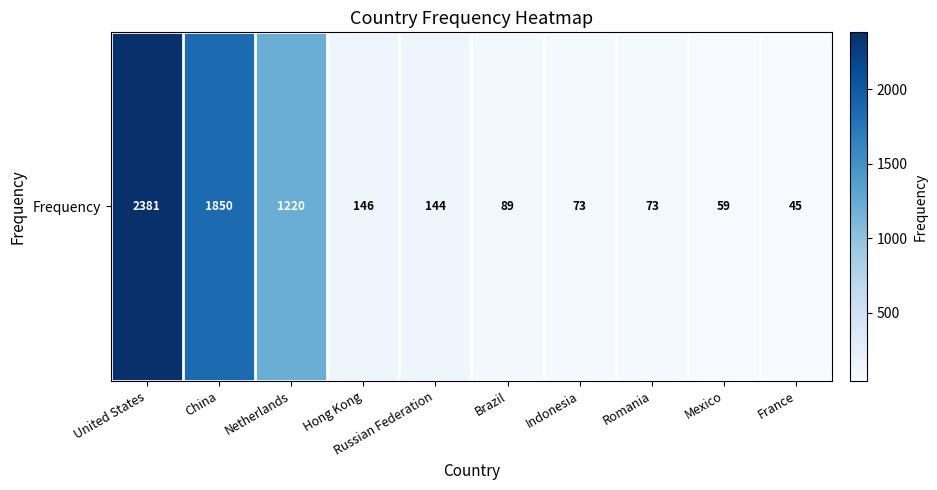

At which category does the chart reach its peak across all series?

United States